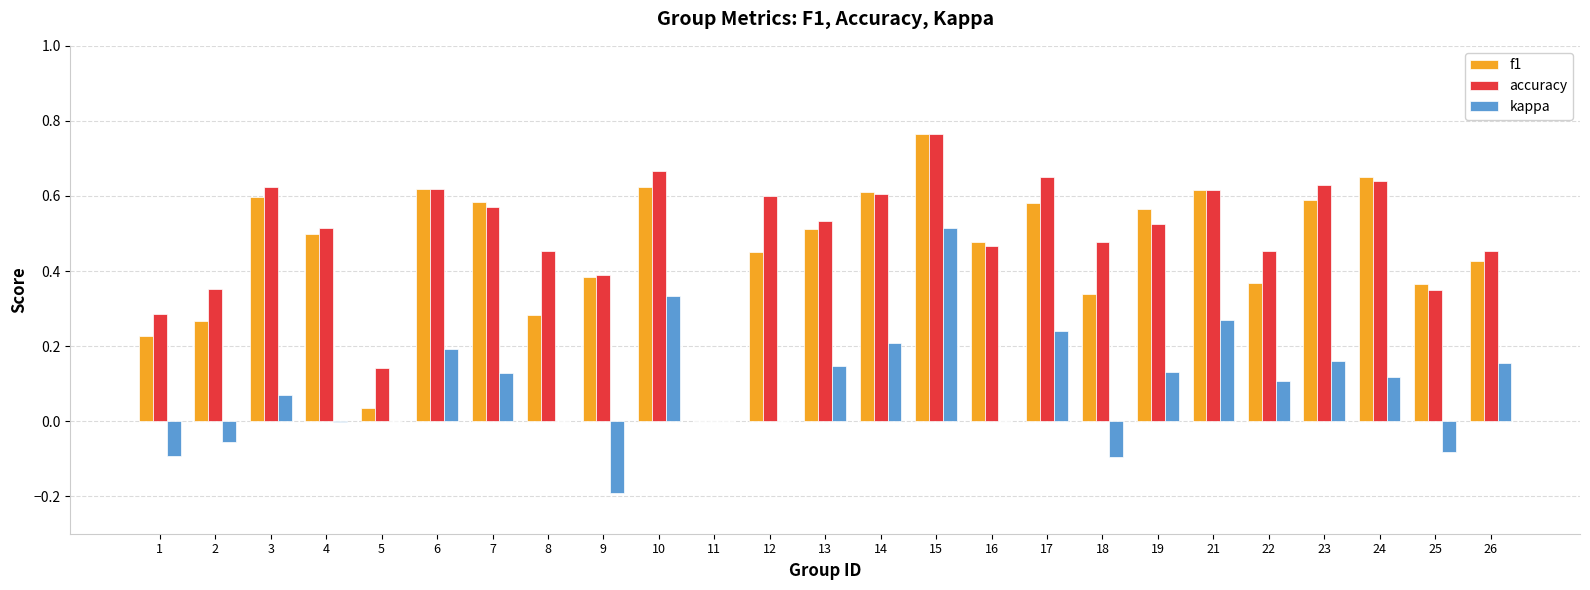

Are the bars horizontal?

No